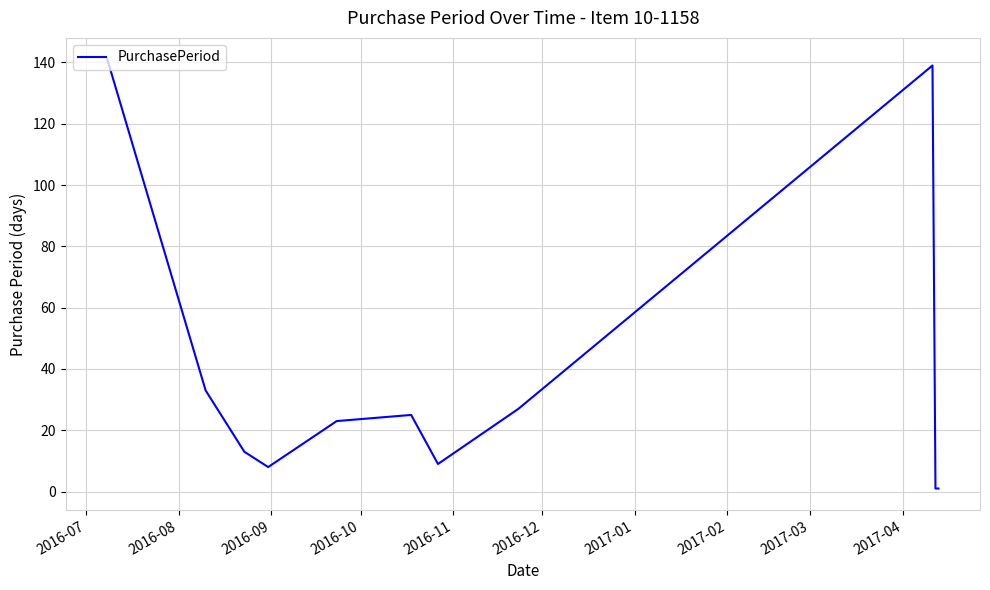

What is the difference between the maximum and minimum values?

140